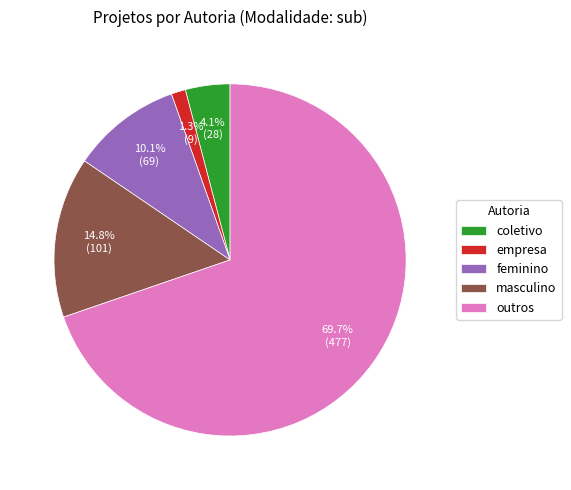

To the nearest percent, what percentage of the pie is masculino?

15%